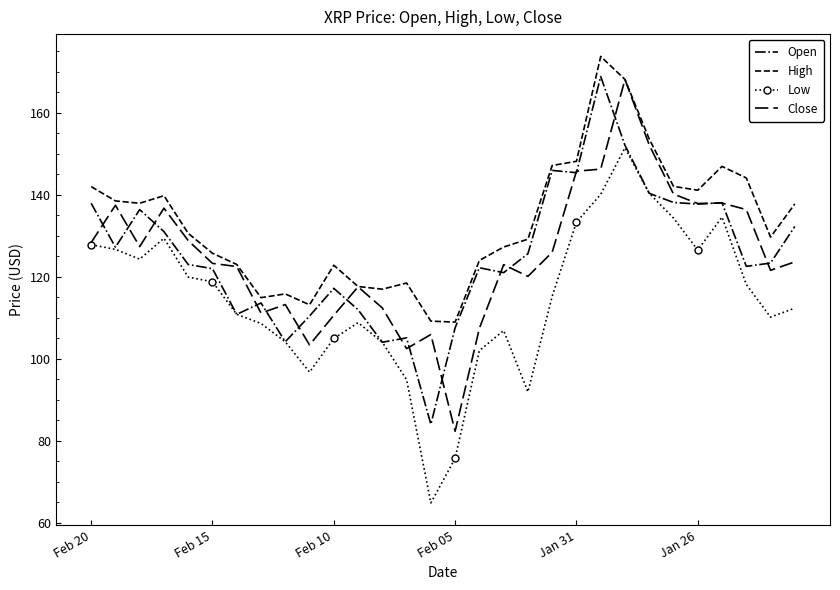

What is the maximum value for Open?

168.9